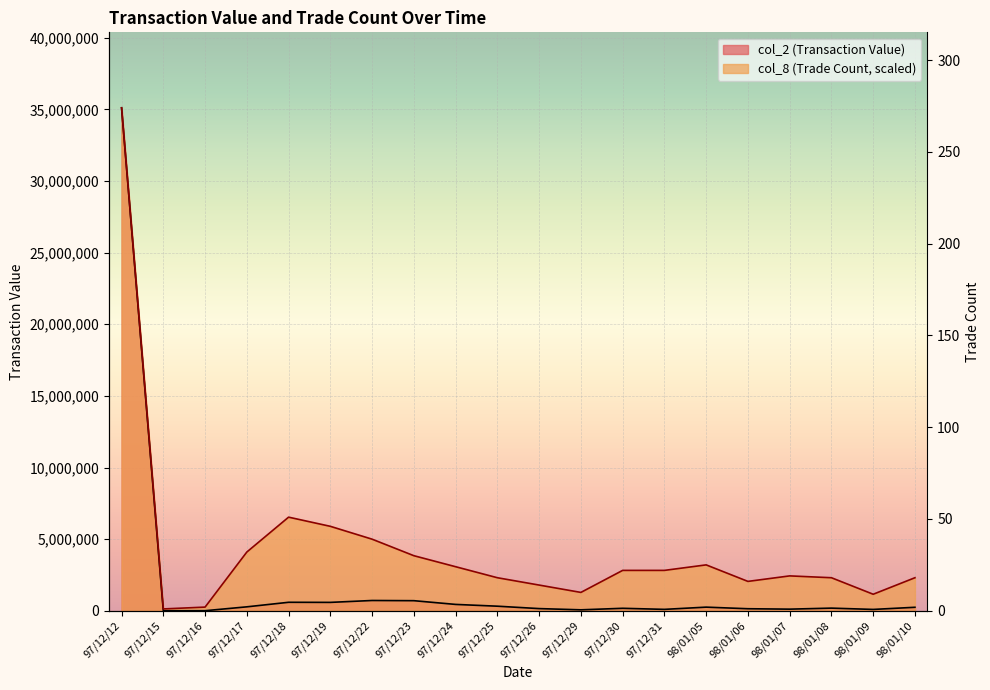

What is the label of the 13th point from the right?

97/12/23